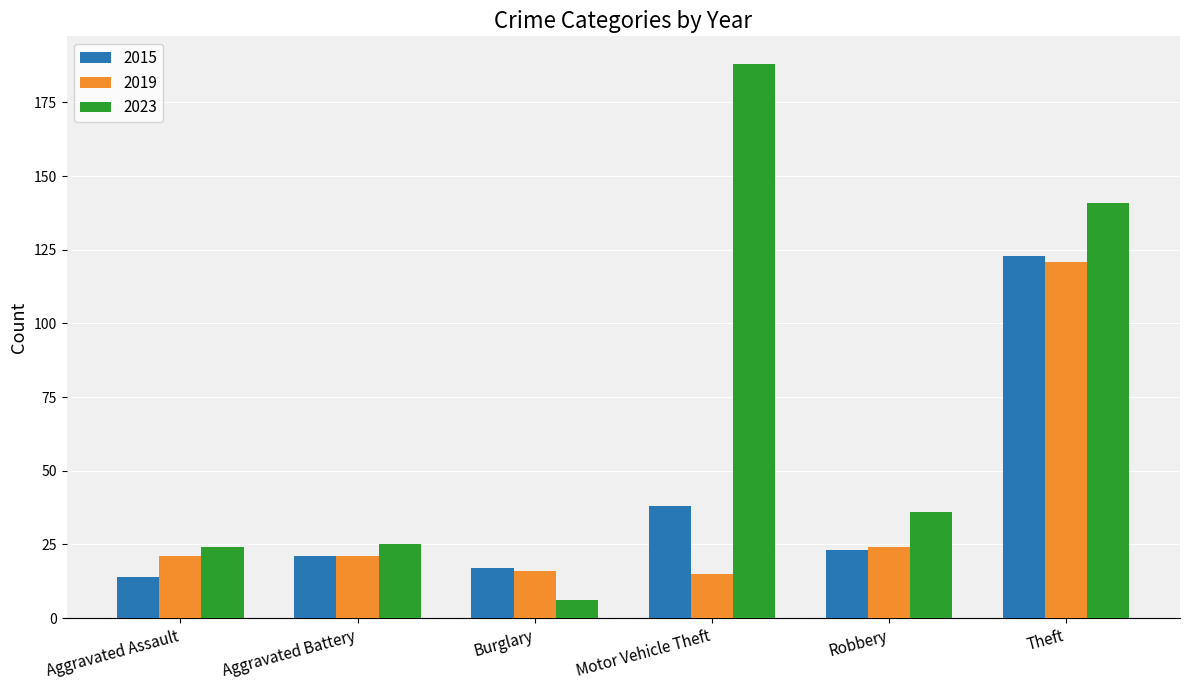

The value of 2019 at Robbery is 24. True or false?

True